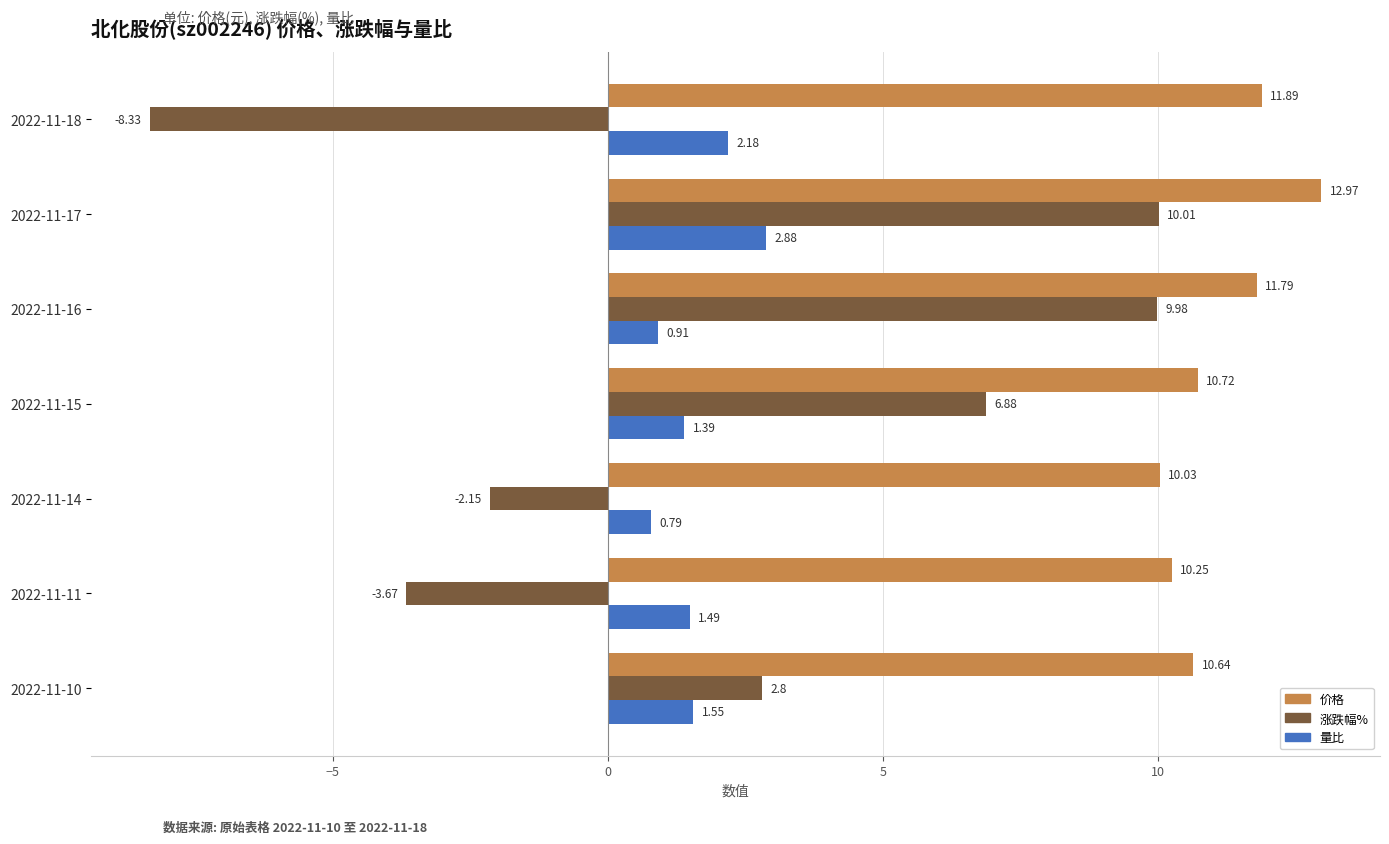

What is the sum of all 价格 values?

78.3